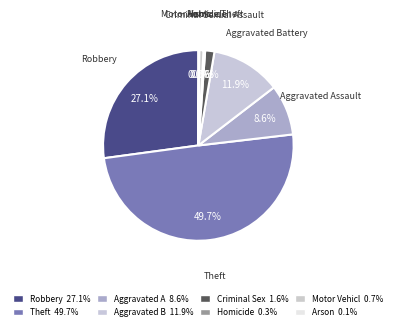

What is the largest slice in the pie chart?

Theft